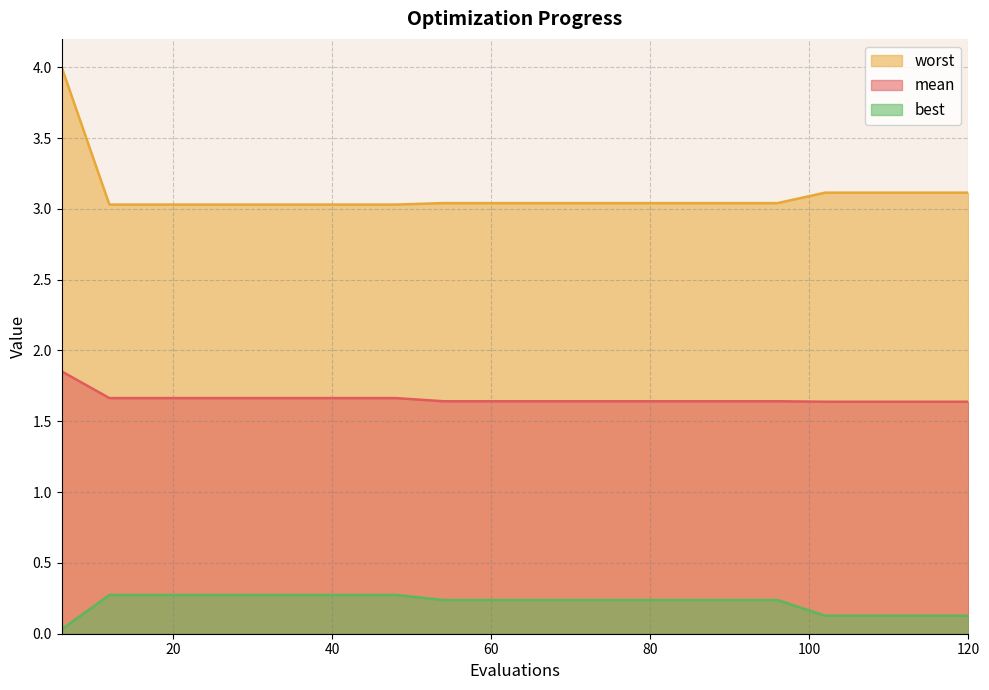

Rank the series by their maximum value, from lowest to highest.

best, mean, worst